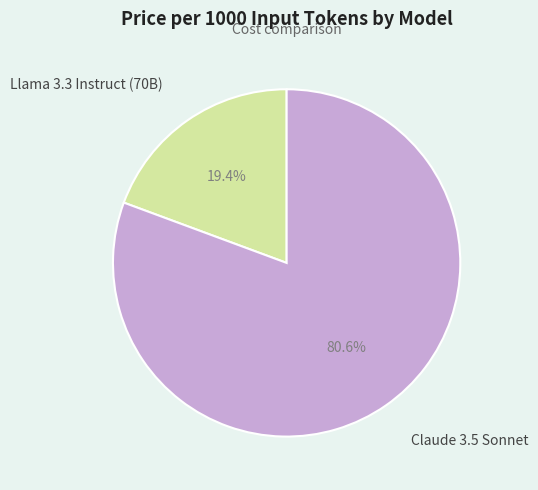

Is Llama 3.3 Instruct (70B) the majority of the pie?

No